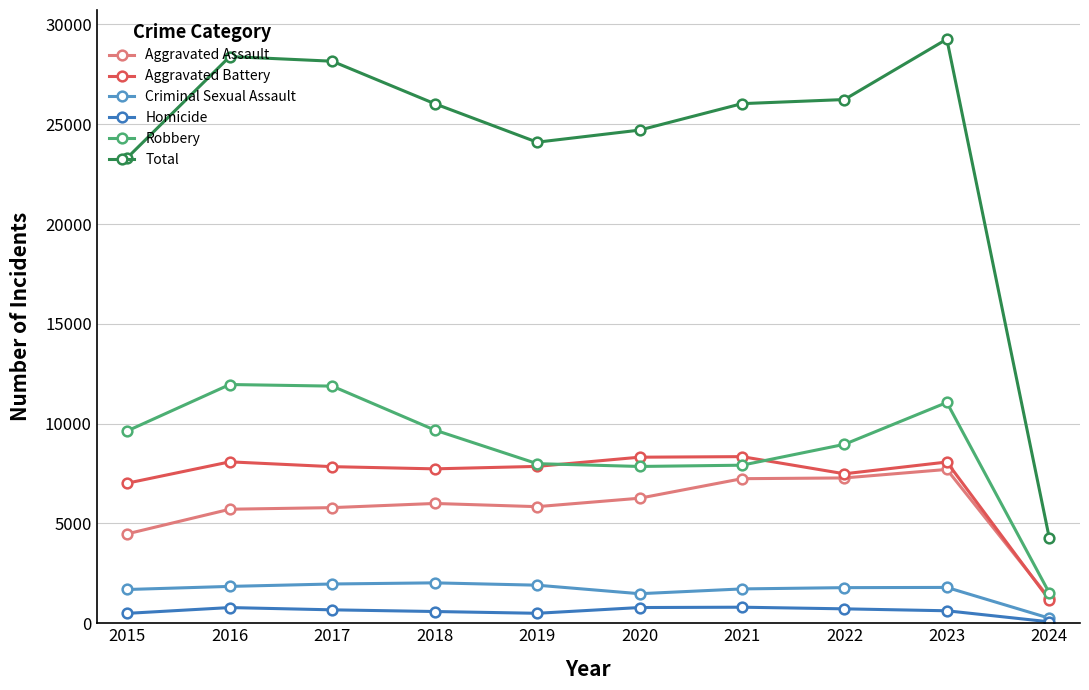

At which category is the sum across all series the highest?

2023